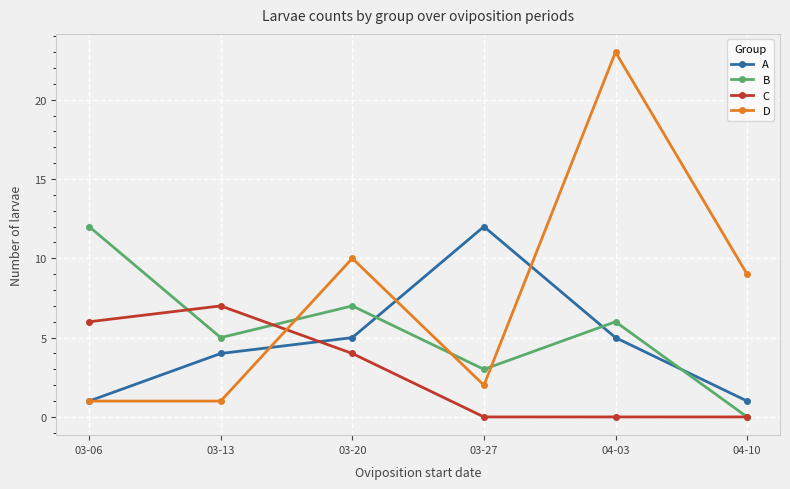

How many times do D and C cross each other?

1